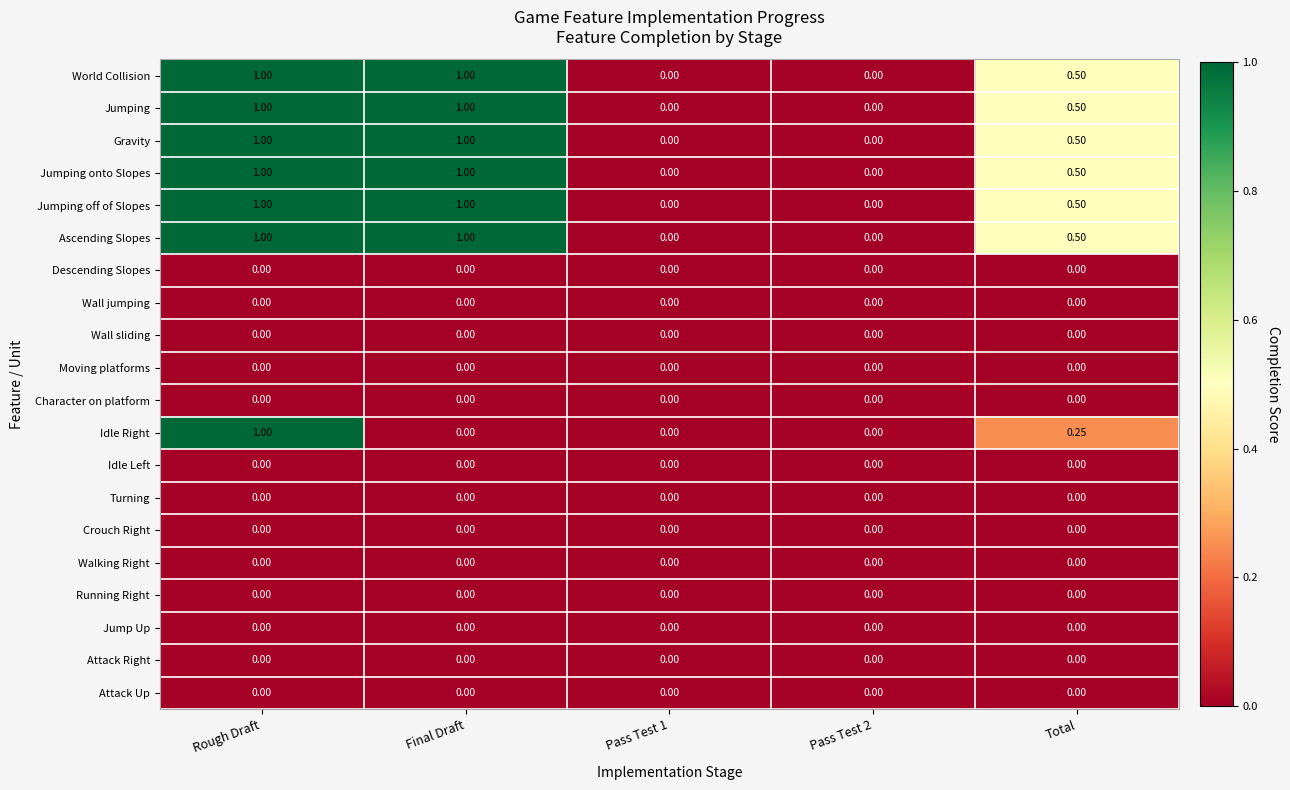

At which category is the sum across all series the highest?

Rough Draft